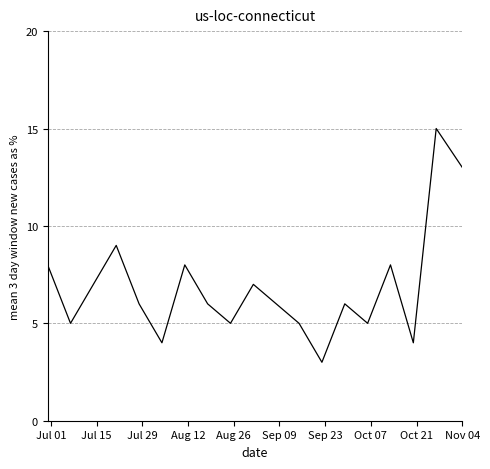

What is the greatest value displayed?

15